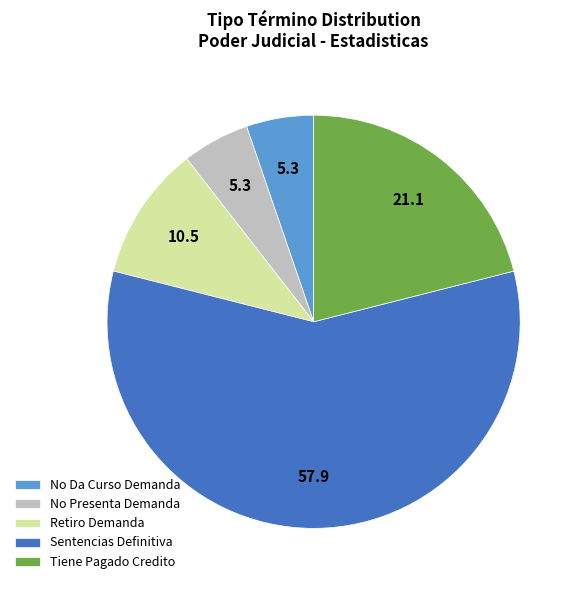

Which has a higher value, Sentencias Definitiva or No Da Curso Demanda?

Sentencias Definitiva